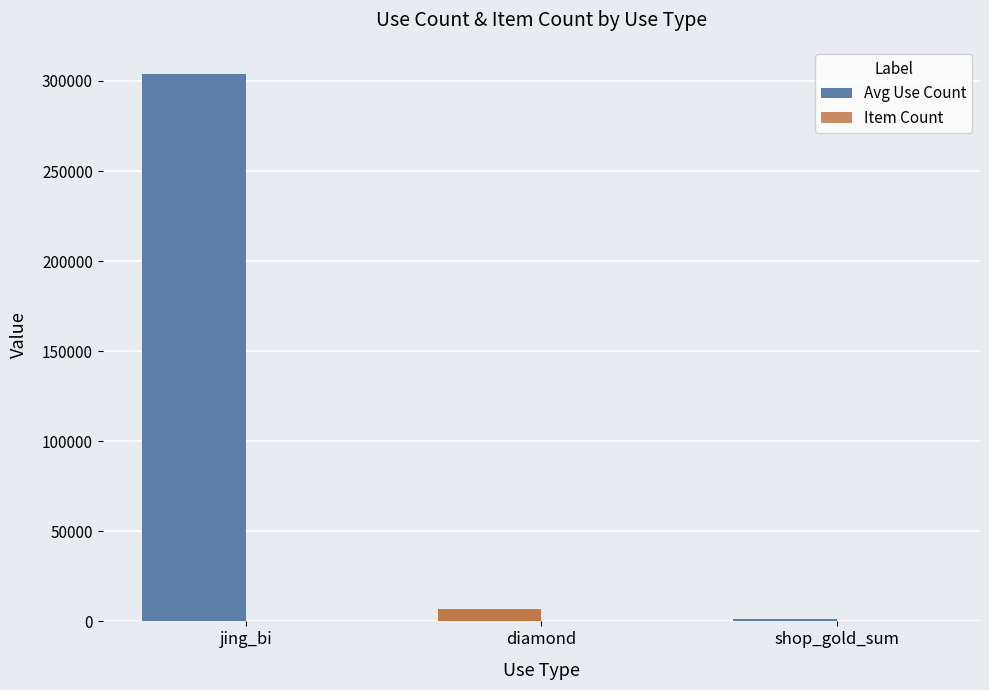

Reading right to left, extract all data points from this chart.

Avg Use Count: 1233.3	6900.0	303750.0
Item Count: 3.0	5.0	12.0